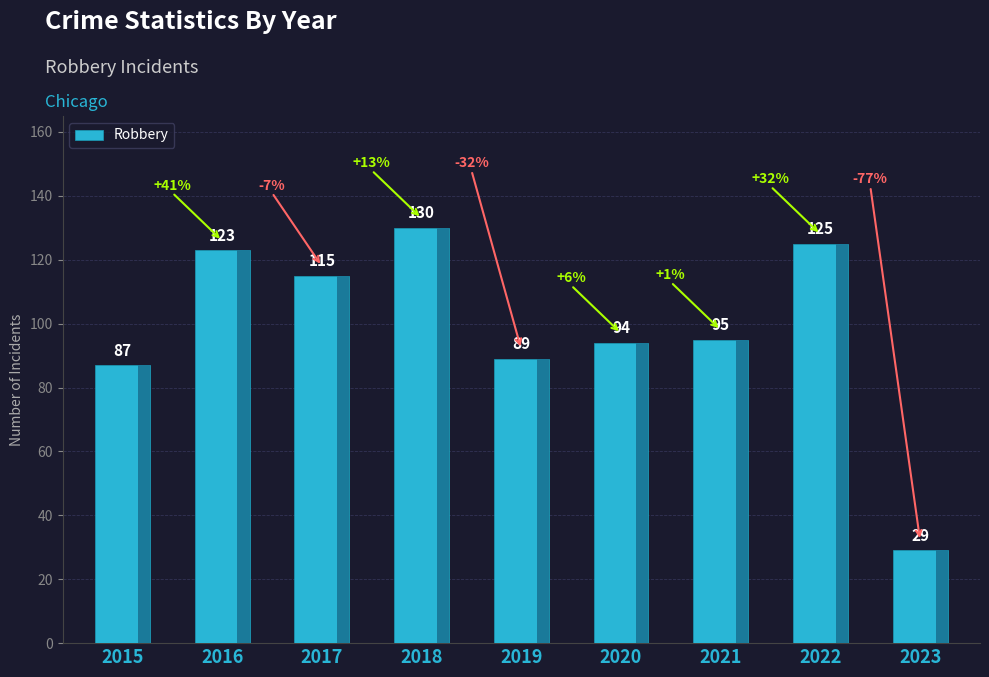

What is the difference between the second highest and minimum values?

96